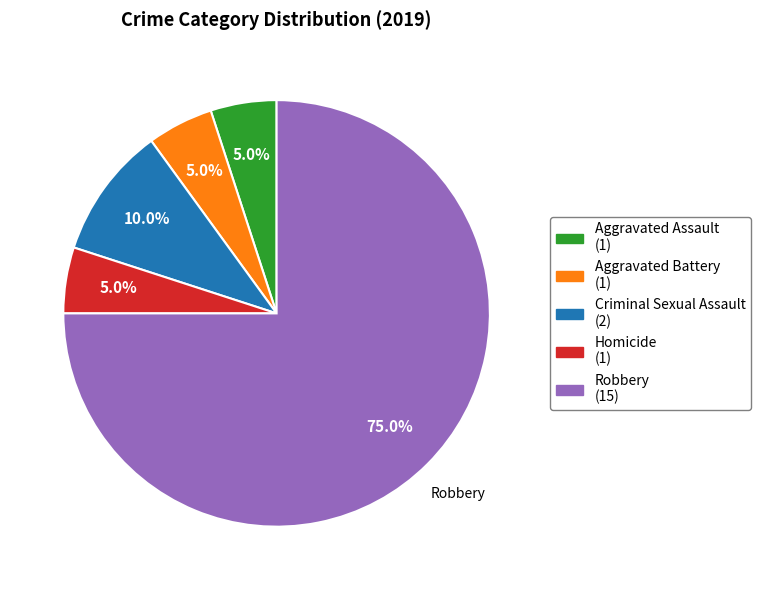

Which has a higher value, Criminal Sexual Assault or Homicide?

Criminal Sexual Assault